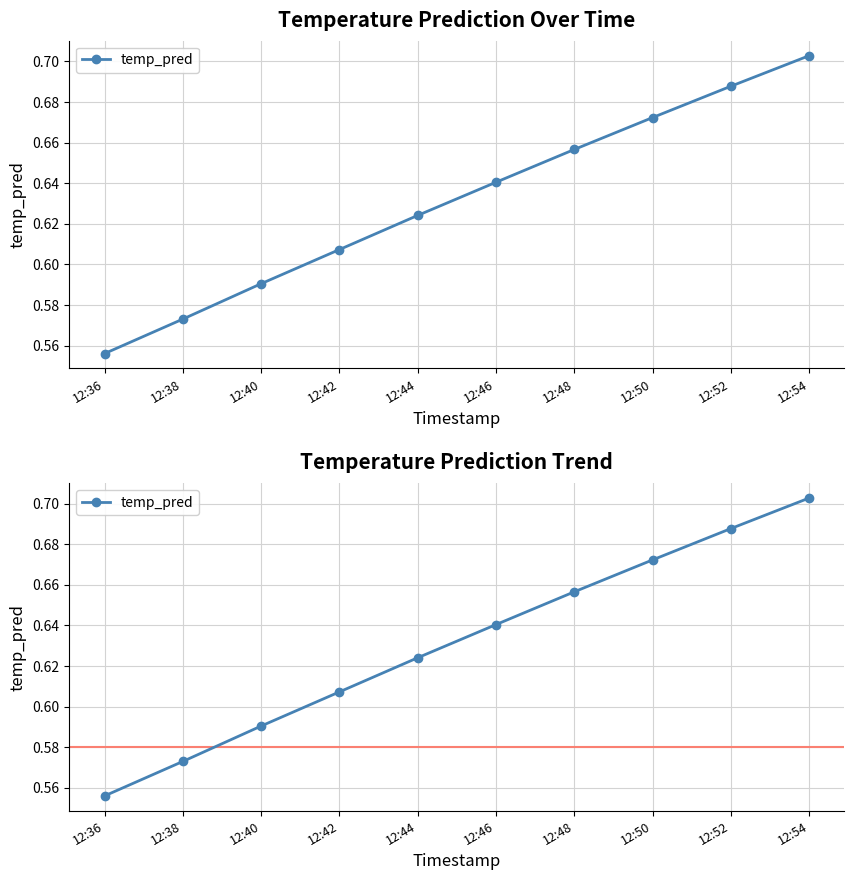

Reading right to left, extract all data points from this chart.

0.7	0.7	0.7	0.7	0.6	0.6	0.6	0.6	0.6	0.6